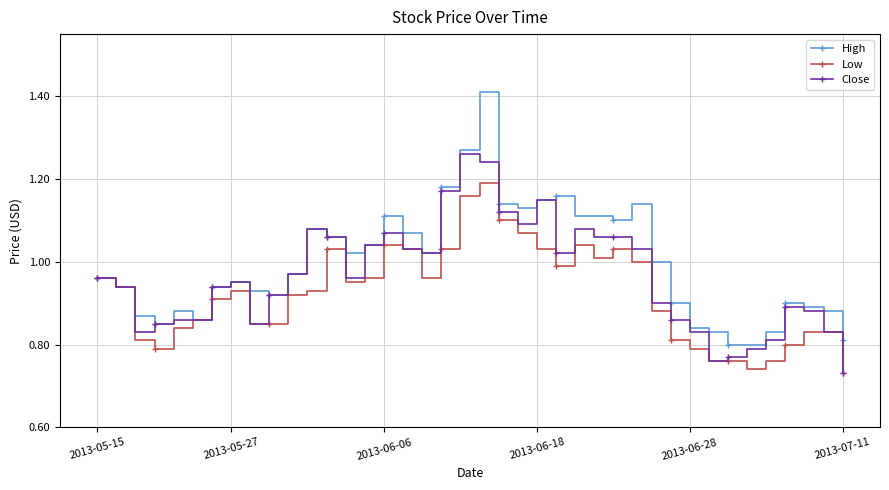

Rank the series by their average value, from highest to lowest.

High, Close, Low